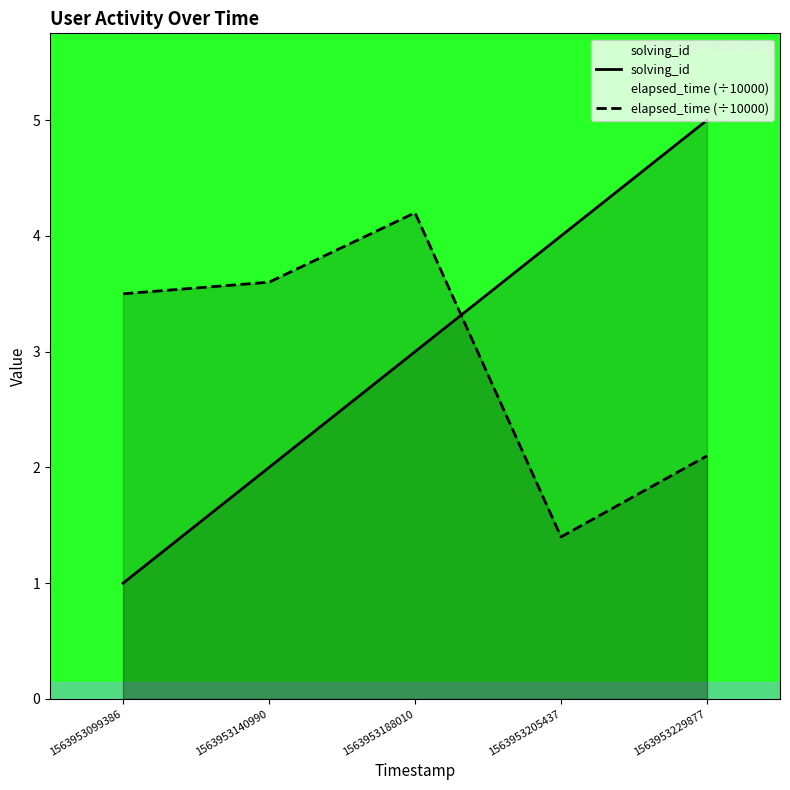

Which series has the largest total across all categories?

solving_id